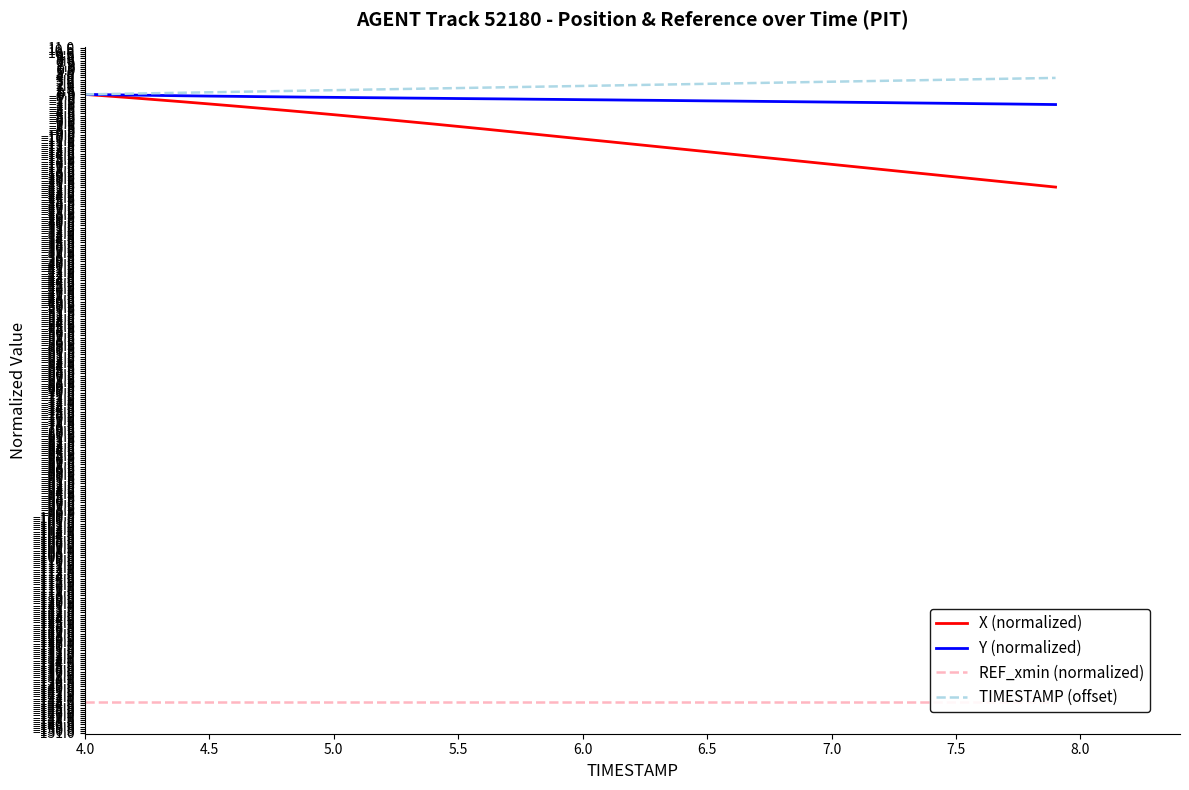

What is the average value of the X (normalized) series?

-10.5